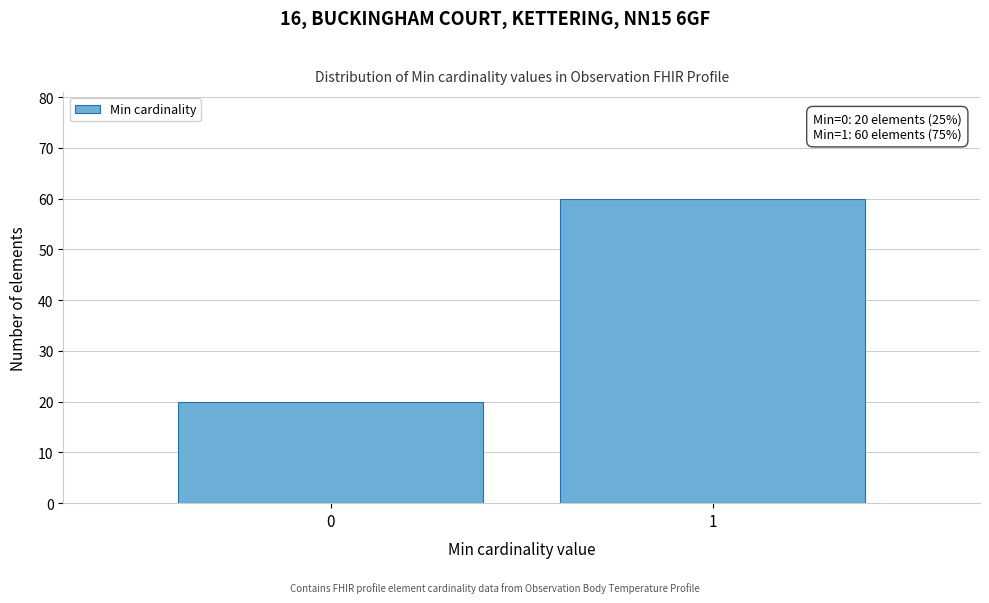

Reading left to right, extract all data points from this chart.

0=20	1=60